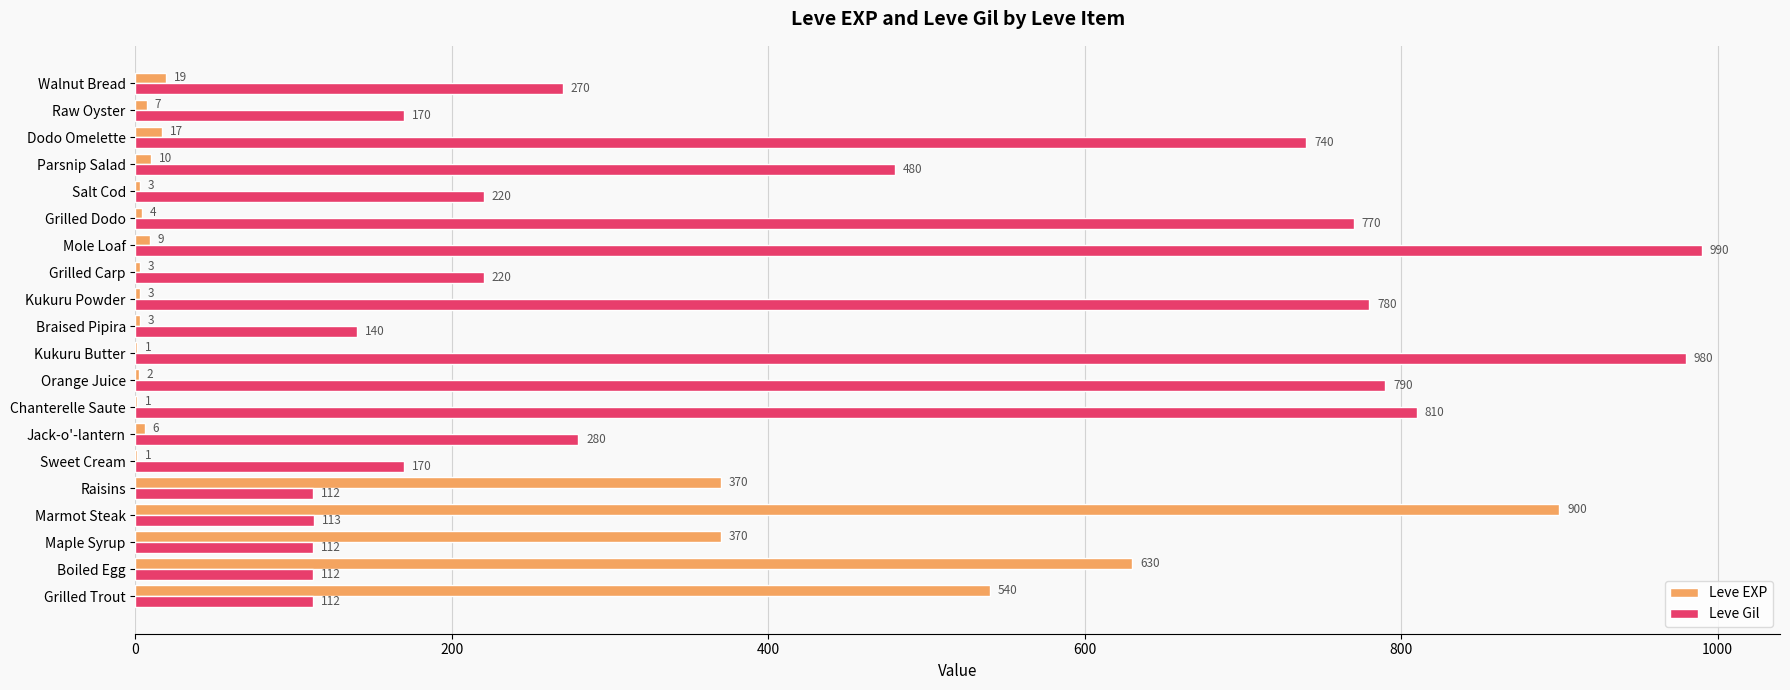

What is the sum of the Leve Gil values at Walnut Bread and Kukuru Butter?

1250